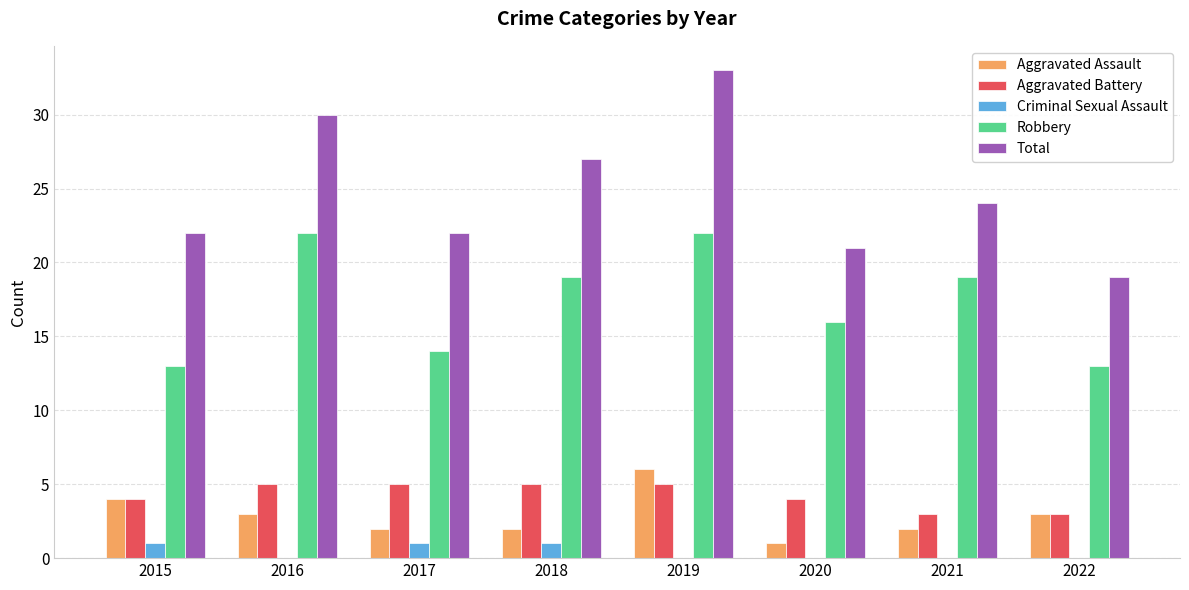

Is it true that Robbery equals 32 at 2018?

False